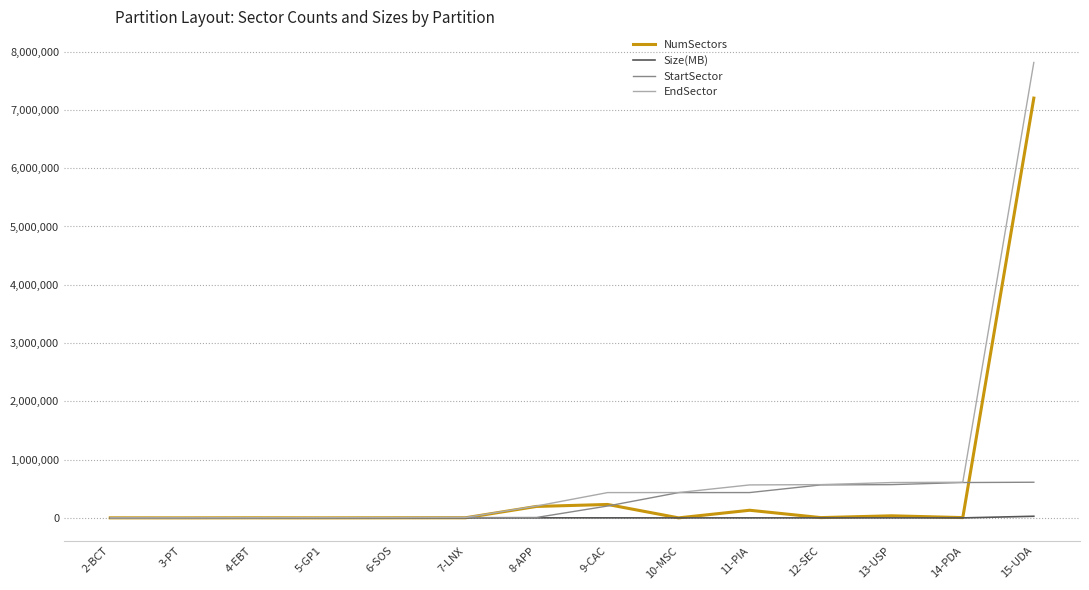

What position from the left is 10-MSC?

9